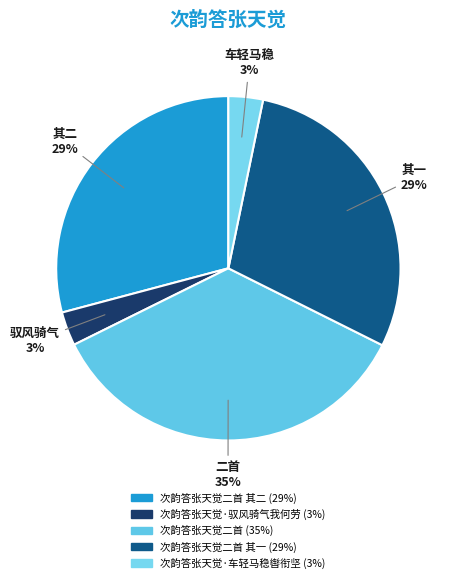

Is there any slice that represents more than half of the pie?

No